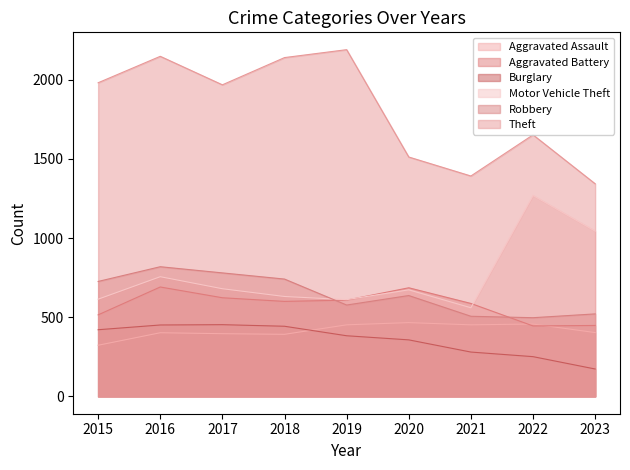

Is the value of Burglary at 2020 greater than the value of Aggravated Assault at 2021?

No